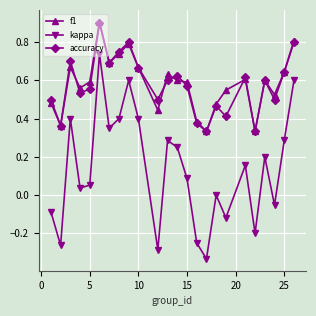

In accuracy, how many points are higher than both neighbors (excluding endpoints)?

7